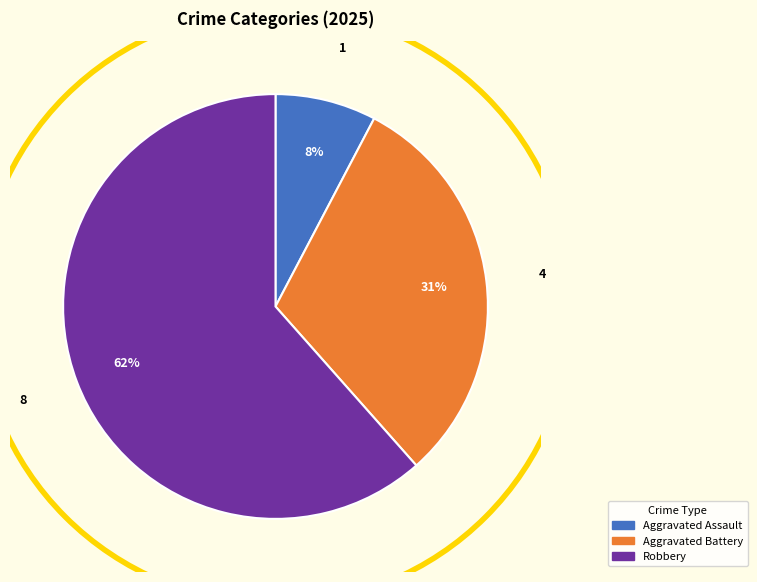

To the nearest percent, what is the average slice percentage?

33%